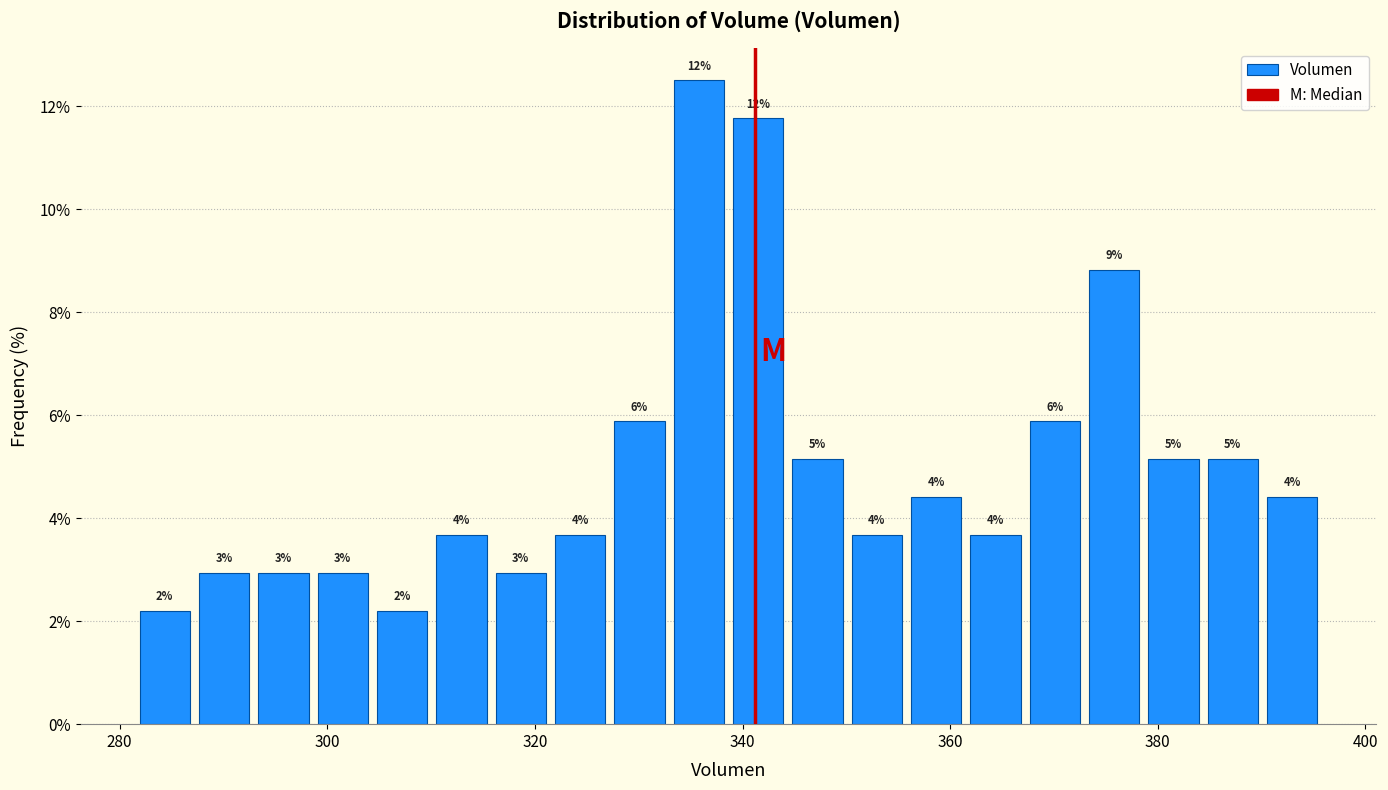

Around what value on the x-axis is the tallest bar? Give the approximate position of its centre, as read against the axis.

336